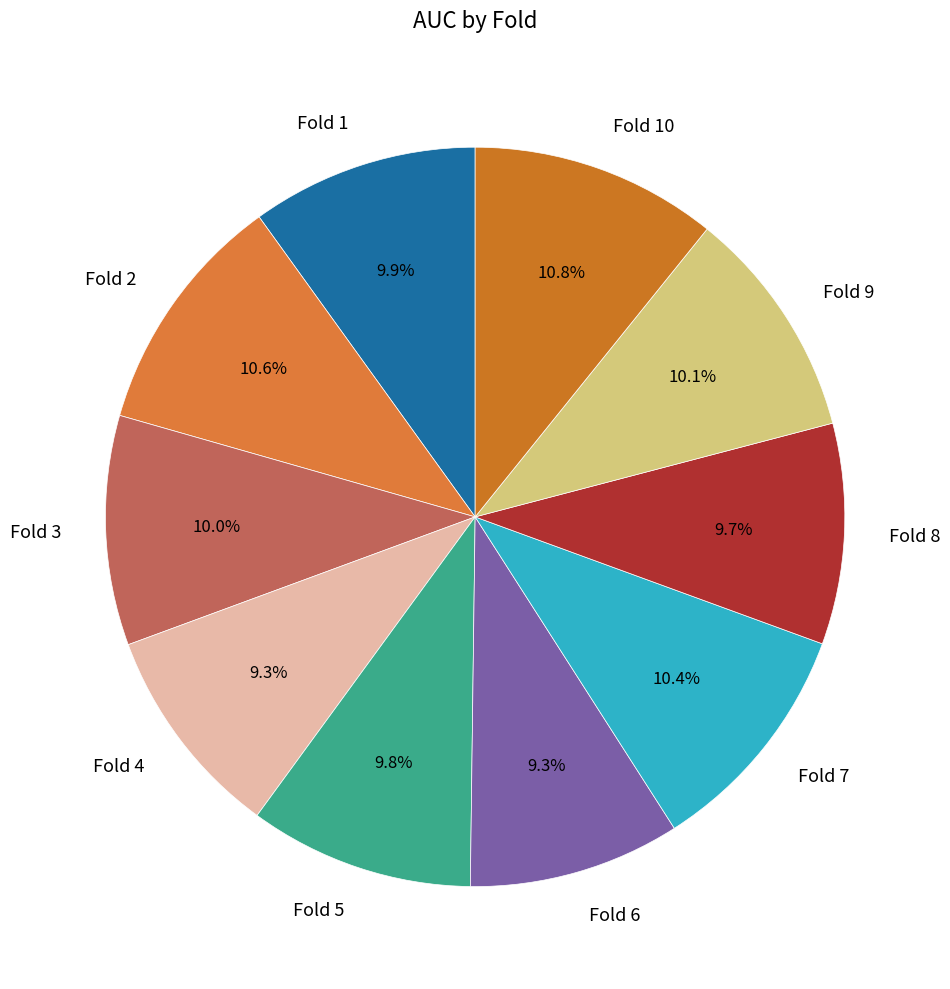

Do Fold 3 and Fold 5 together represent more than half of the pie?

No